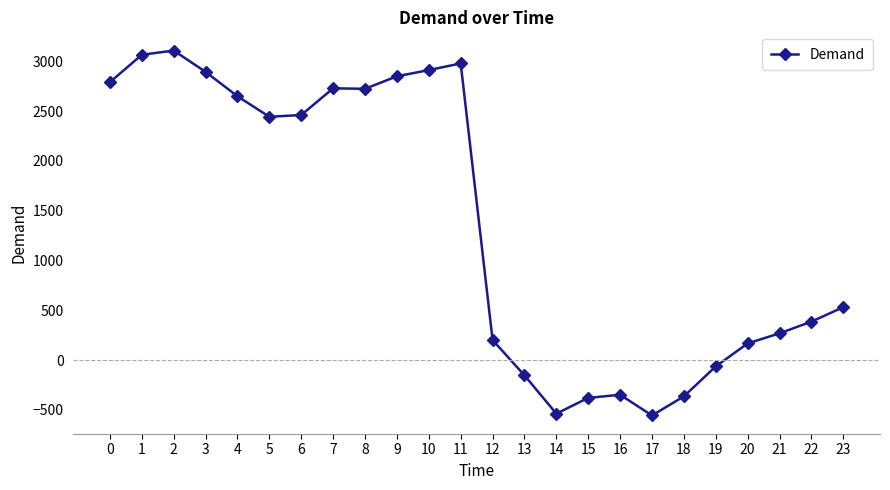

What is the value of the 3rd point from the left?

3108